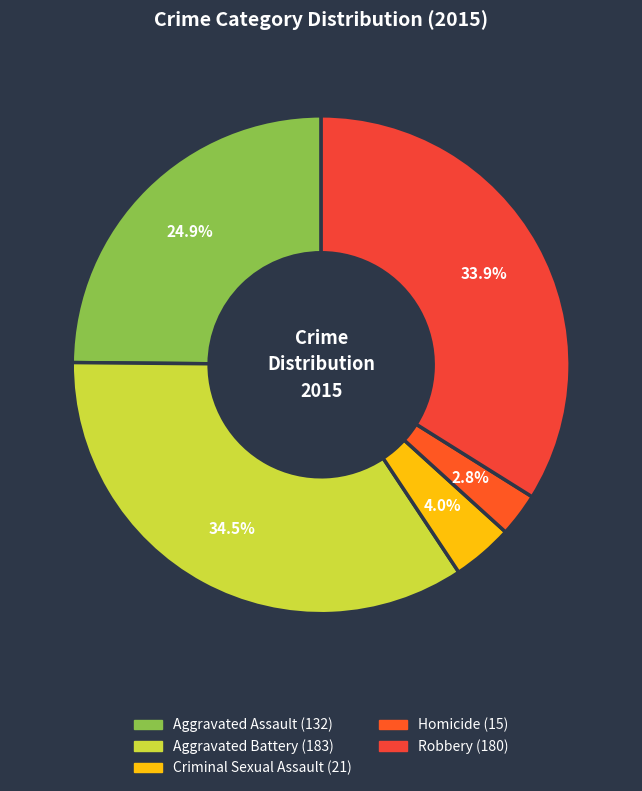

To the nearest percent, what is the difference between the largest and smallest slice percentages?

32%